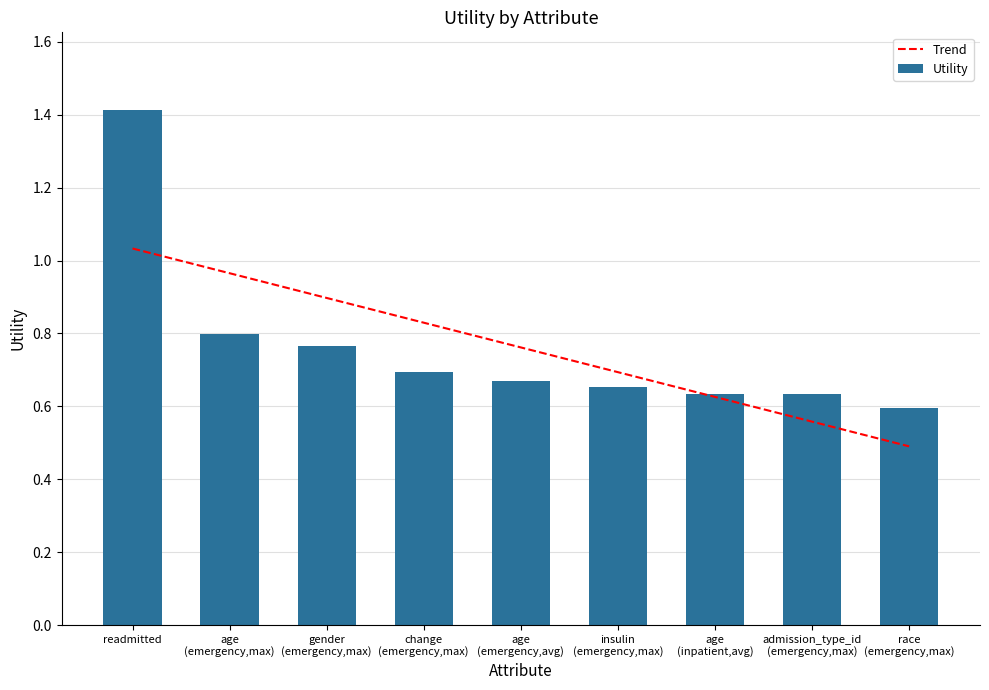

What is the label of the 2nd bar from the right?

admission_type_id
(emergency,max)